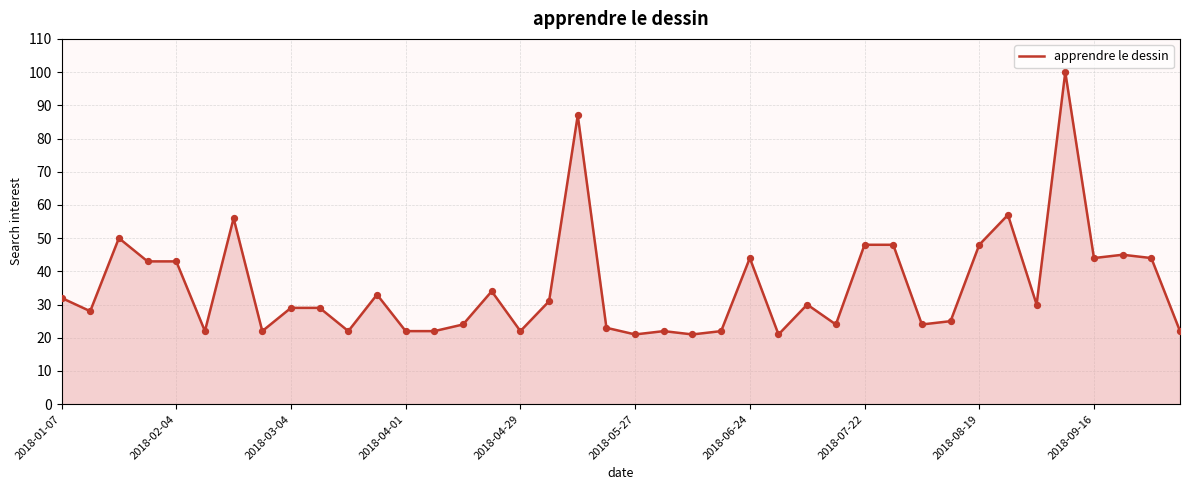

What is the greatest value displayed?

100